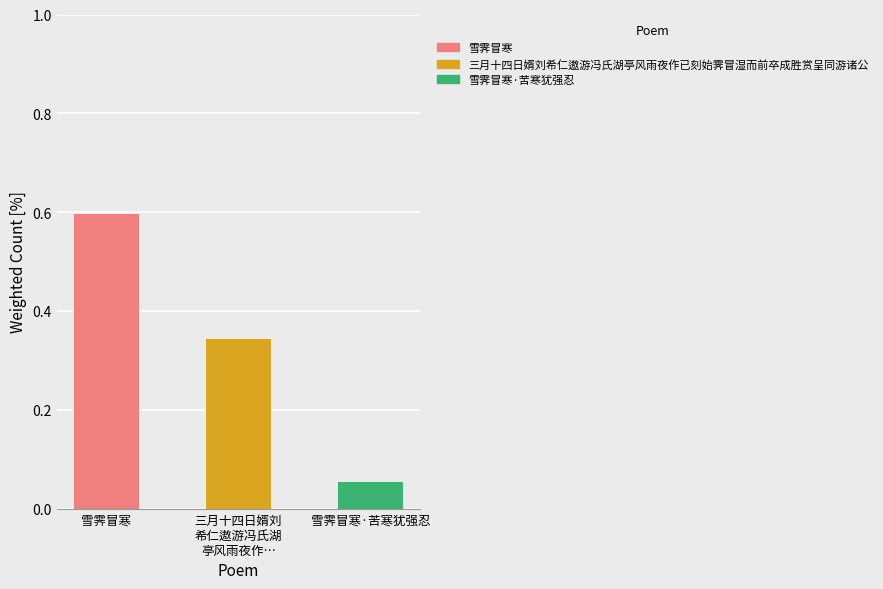

What is the sum of all values?

1.0